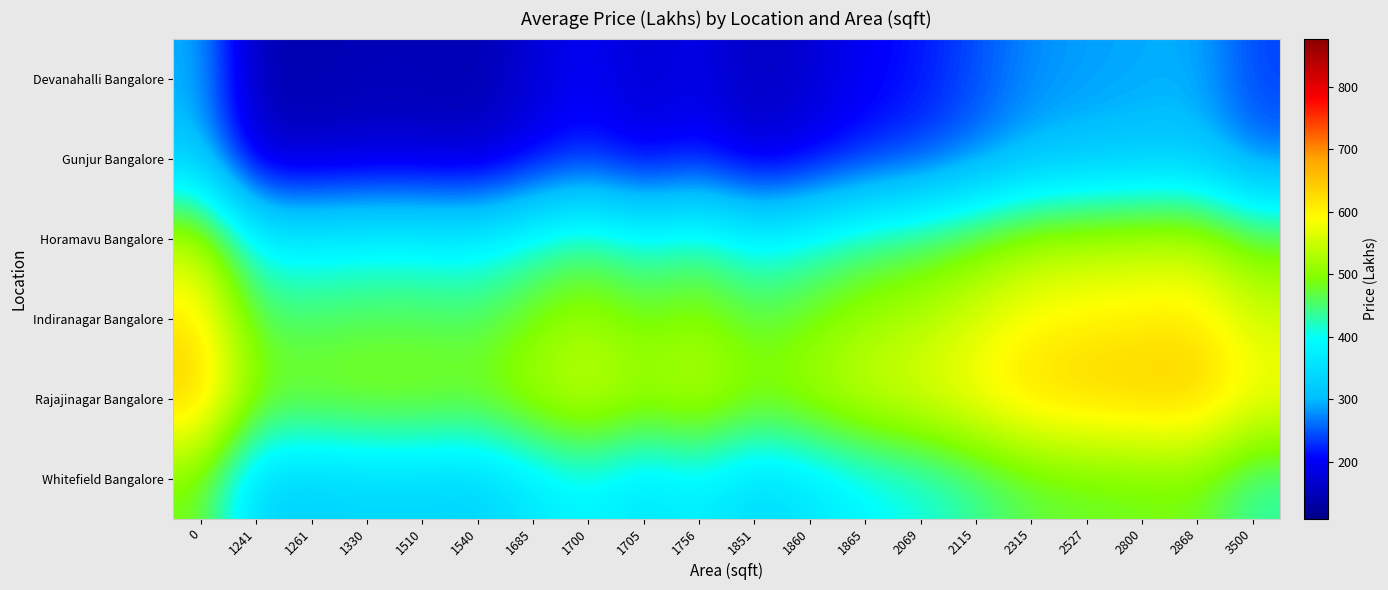

Reading right to left, transcribe all the data shown in this chart.

Devanahalli Bangalore: 3500=238.7	2868=294.7	2800=291.2	2527=285.7	2315=276.7	2115=244.7	2069=215.2	1865=199.7	1860=171.3	1851=150.7	1756=191.2	1705=167.2	1700=201.7	1685=174.2	1540=140.7	1510=146.7	1330=147.2	1261=140.2	1241=142.7	0=297.0
Gunjur Bangalore: 3500=258.5	2868=314.5	2800=311.0	2527=305.5	2315=296.5	2115=264.5	2069=235.0	1865=219.5	1860=191.2	1851=170.5	1756=211.0	1705=187.0	1700=221.5	1685=194.0	1540=160.5	1510=166.5	1330=167.0	1261=160.0	1241=162.5	0=316.8
Horamavu Bangalore: 3500=481.0	2868=537.0	2800=533.5	2527=528.0	2315=519.0	2115=487.0	2069=457.5	1865=442.0	1860=413.7	1851=393.0	1756=433.5	1705=409.5	1700=444.0	1685=416.5	1540=383.0	1510=389.0	1330=389.5	1261=382.5	1241=385.0	0=539.3
Indiranagar Bangalore: 3500=556.0	2868=612.0	2800=608.5	2527=603.0	2315=594.0	2115=562.0	2069=532.5	1865=517.0	1860=488.7	1851=468.0	1756=508.5	1705=484.5	1700=519.0	1685=491.5	1540=458.0	1510=464.0	1330=464.5	1261=457.5	1241=460.0	0=614.3
Rajajinagar Bangalore: 3500=591.5	2868=647.5	2800=644.0	2527=638.5	2315=629.5	2115=597.5	2069=568.0	1865=552.5	1860=524.2	1851=503.5	1756=544.0	1705=520.0	1700=554.5	1685=527.0	1540=493.5	1510=499.5	1330=500.0	1261=493.0	1241=495.5	0=649.8
Whitefield Bangalore: 3500=427.2	2868=483.2	2800=479.8	2527=474.2	2315=465.2	2115=433.2	2069=403.8	1865=388.2	1860=359.9	1851=339.2	1756=379.8	1705=355.8	1700=390.2	1685=362.8	1540=329.2	1510=335.2	1330=335.8	1261=328.8	1241=331.2	0=485.6